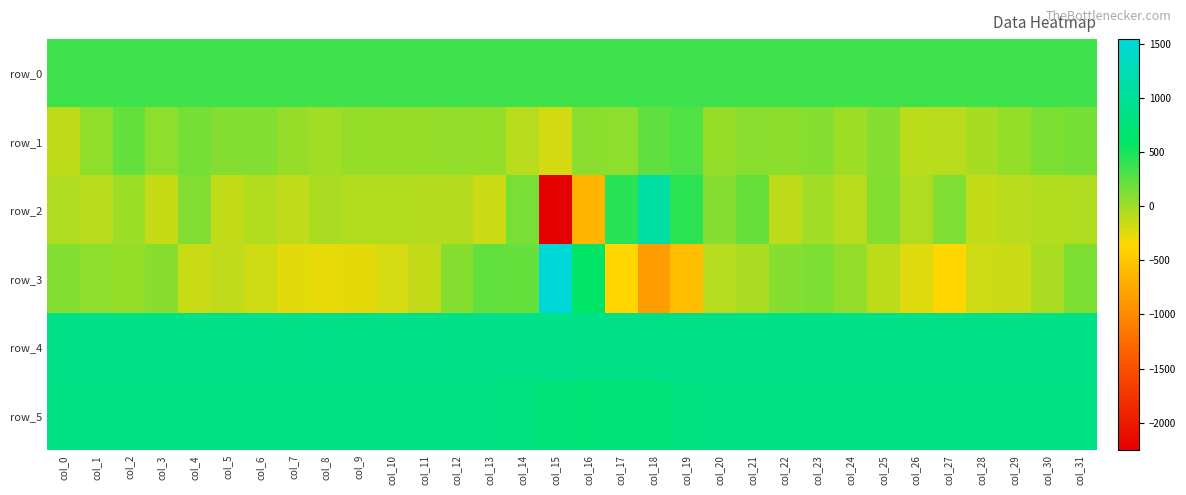

At col_7, list the series in order from smallest to largest.

row_3, row_2, row_1, row_0, row_5, row_4